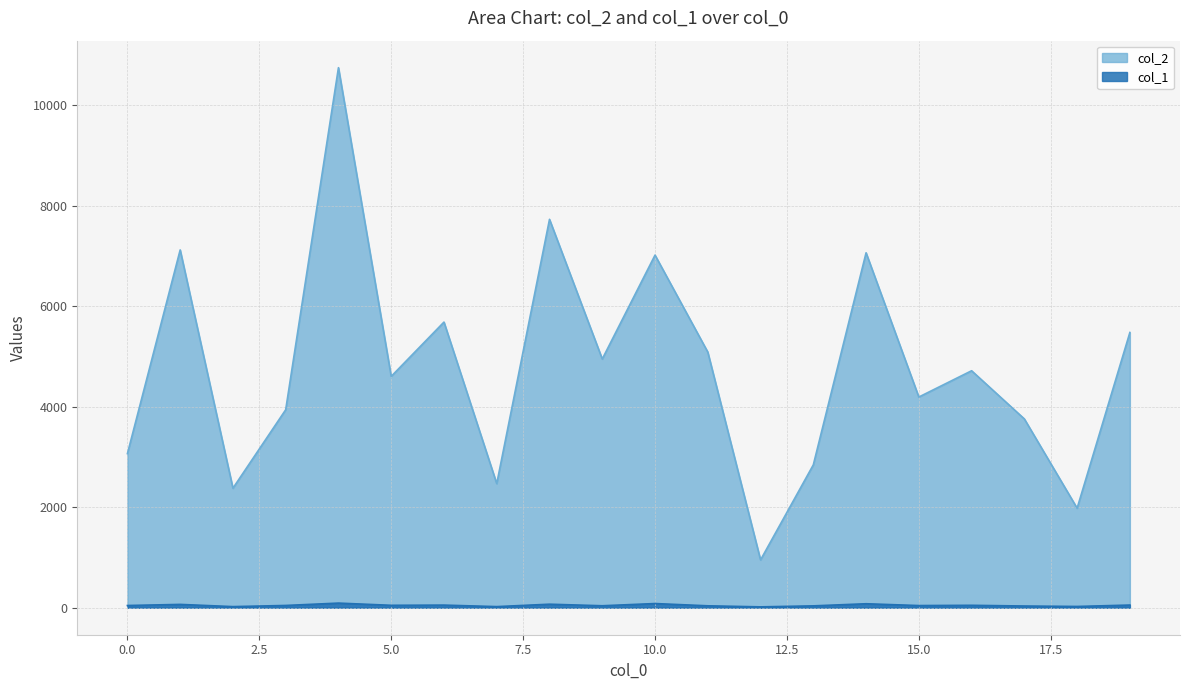

What is the lowest value of the col_2 series?

952